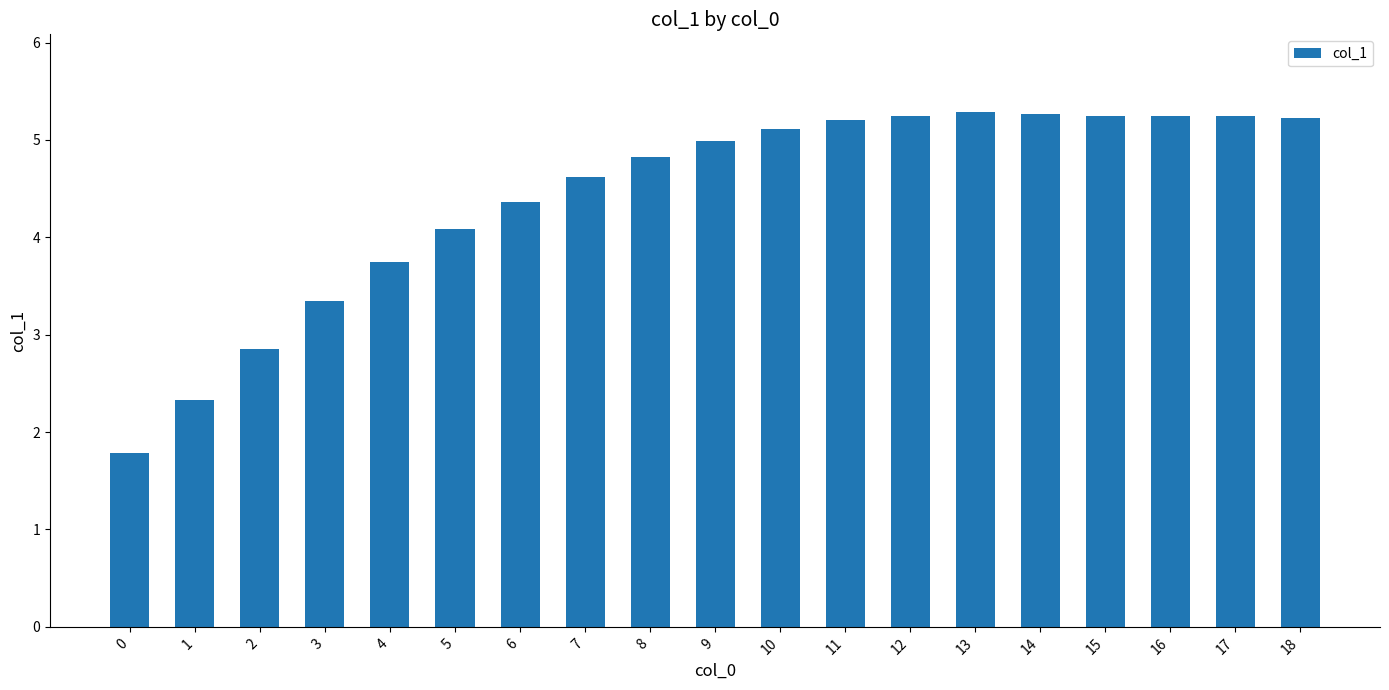

Are the bars grouped side by side (vs. stacked)?

No